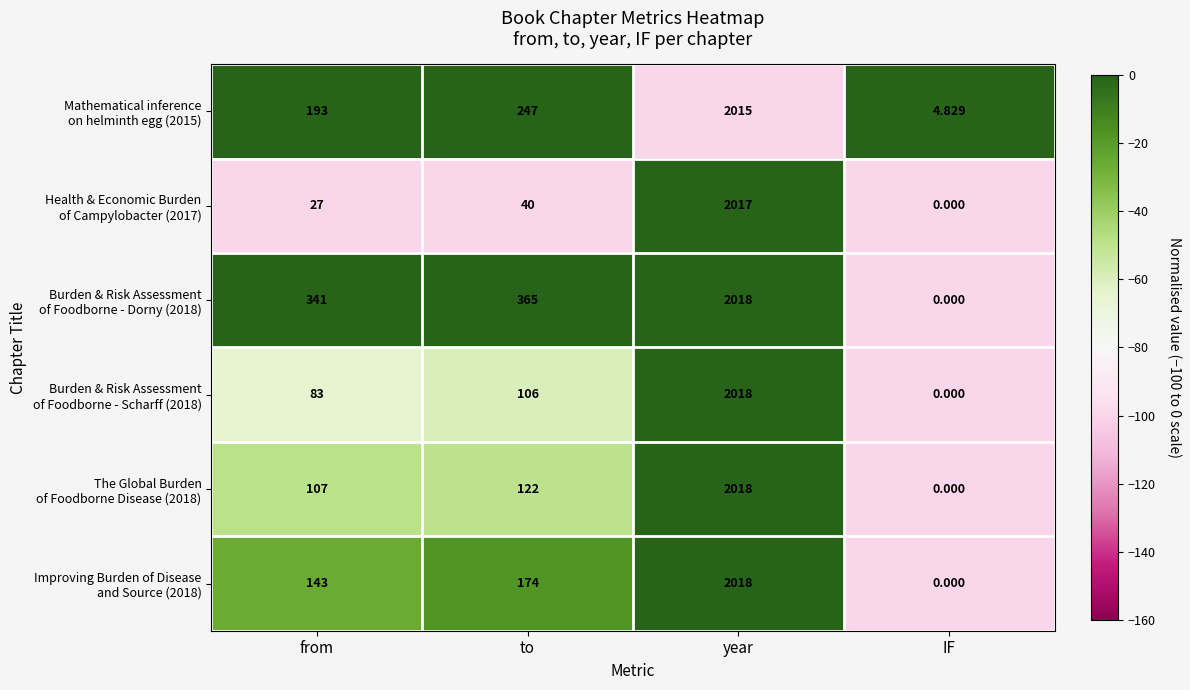

At which category is the sum across all series the highest?

year